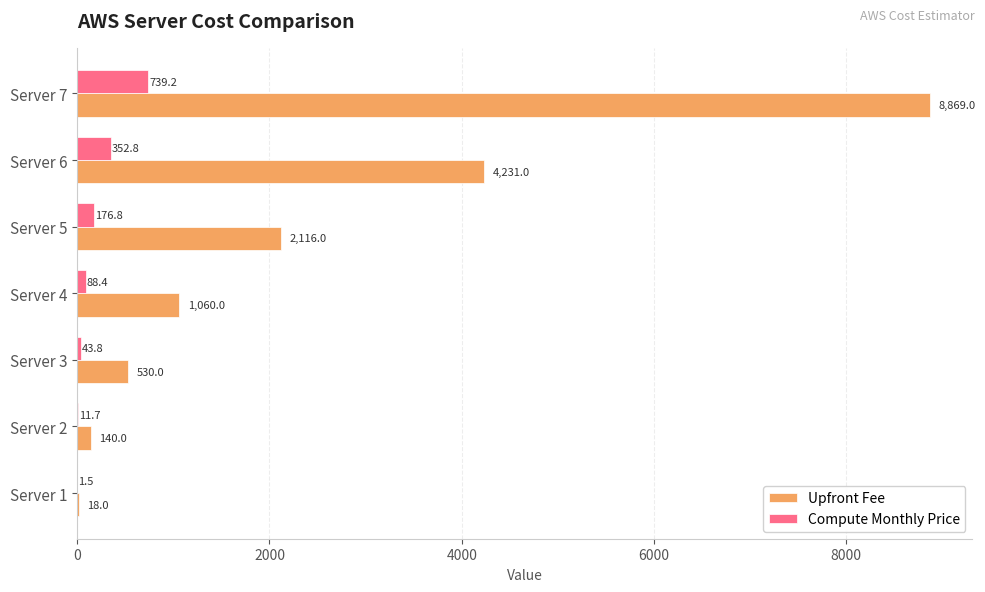

The value of Compute Monthly Price at Server 2 is 11.7. True or false?

True